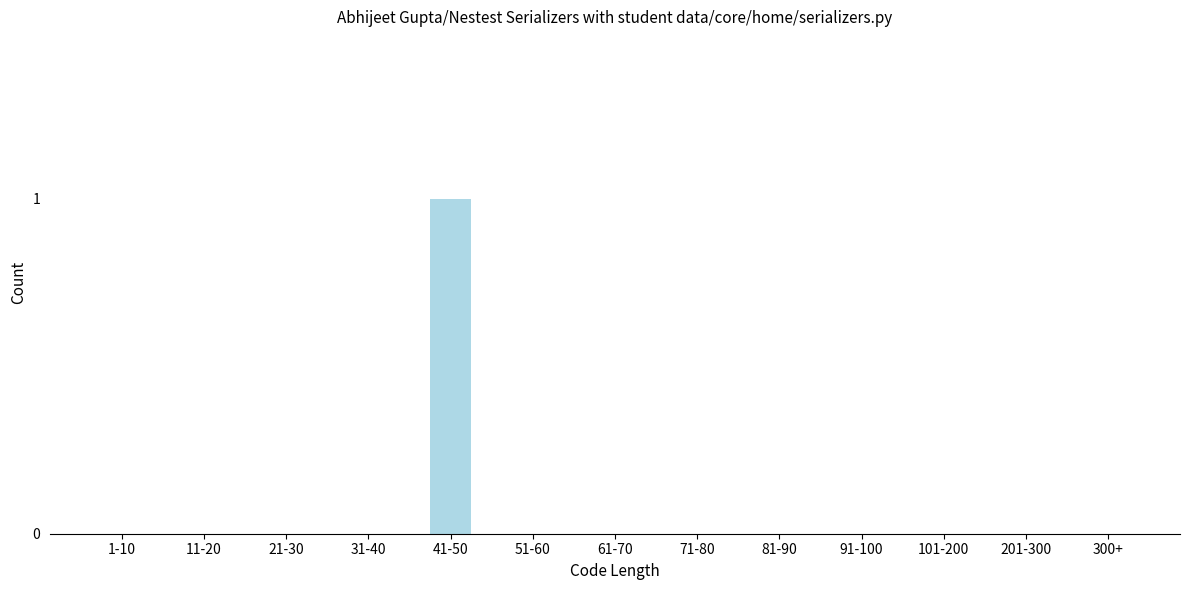

Reading left to right, what are all the values shown in this chart?

1-10=0	11-20=0	21-30=0	31-40=0	41-50=1	51-60=0	61-70=0	71-80=0	81-90=0	91-100=0	101-200=0	201-300=0	300+=0